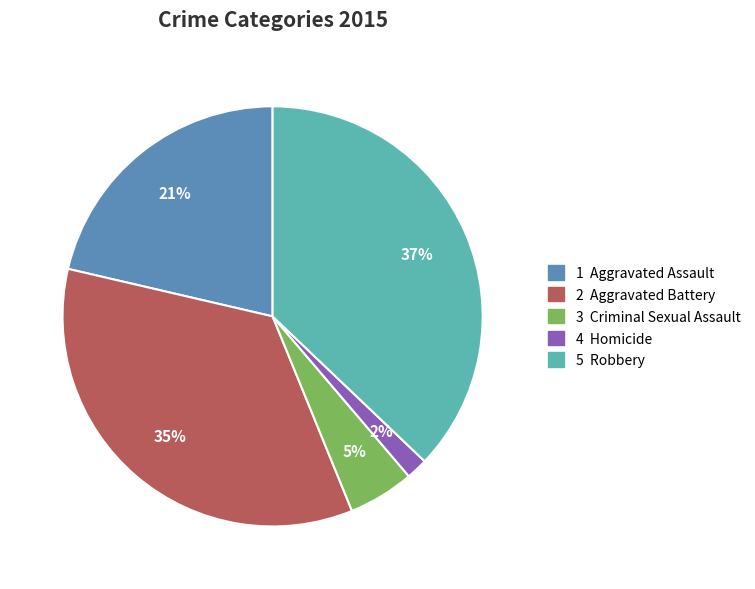

Does any single category account for the majority?

No